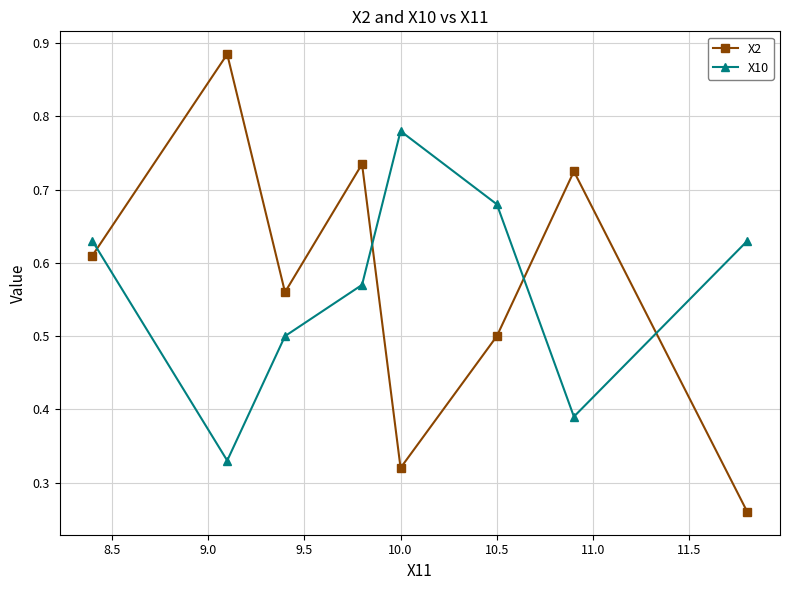

At how many categories does at least one series exceed 0?

8